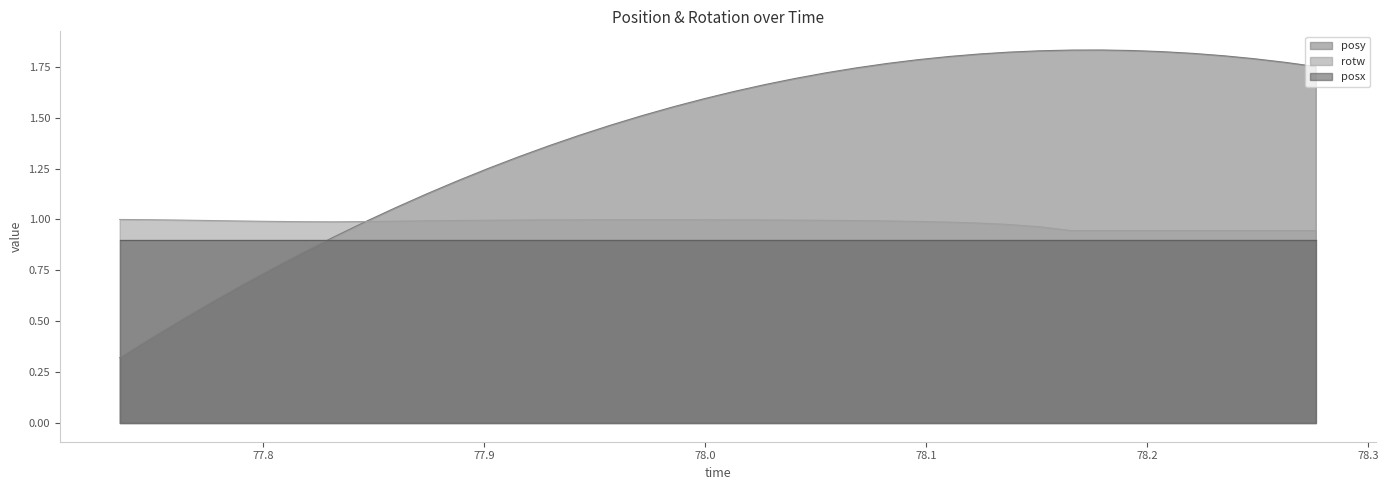

What is the average value of the posy series?

1.4